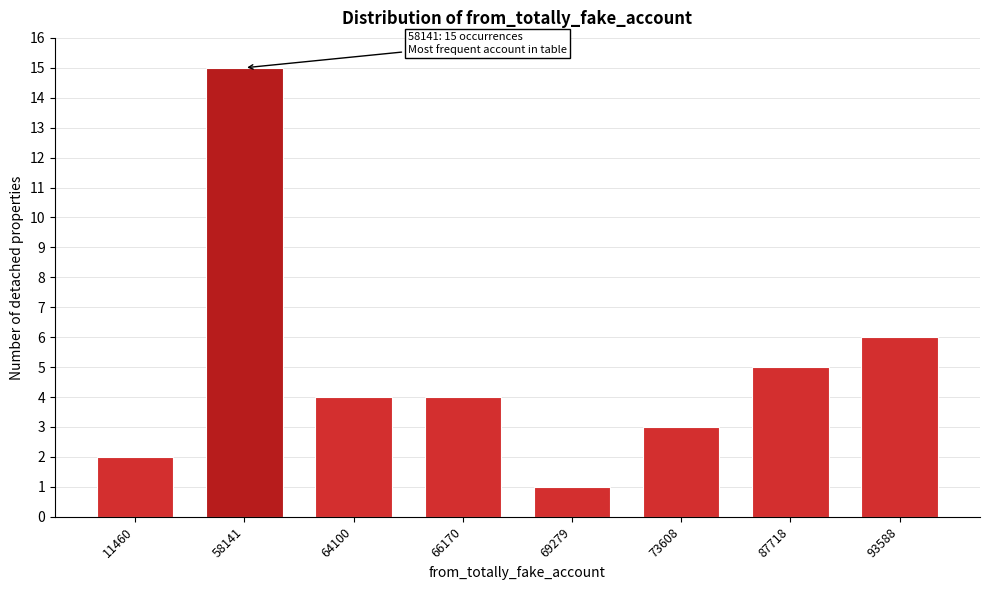

Reading left to right, extract all data points from this chart.

11460=2	58141=15	64100=4	66170=4	69279=1	73608=3	87718=5	93588=6